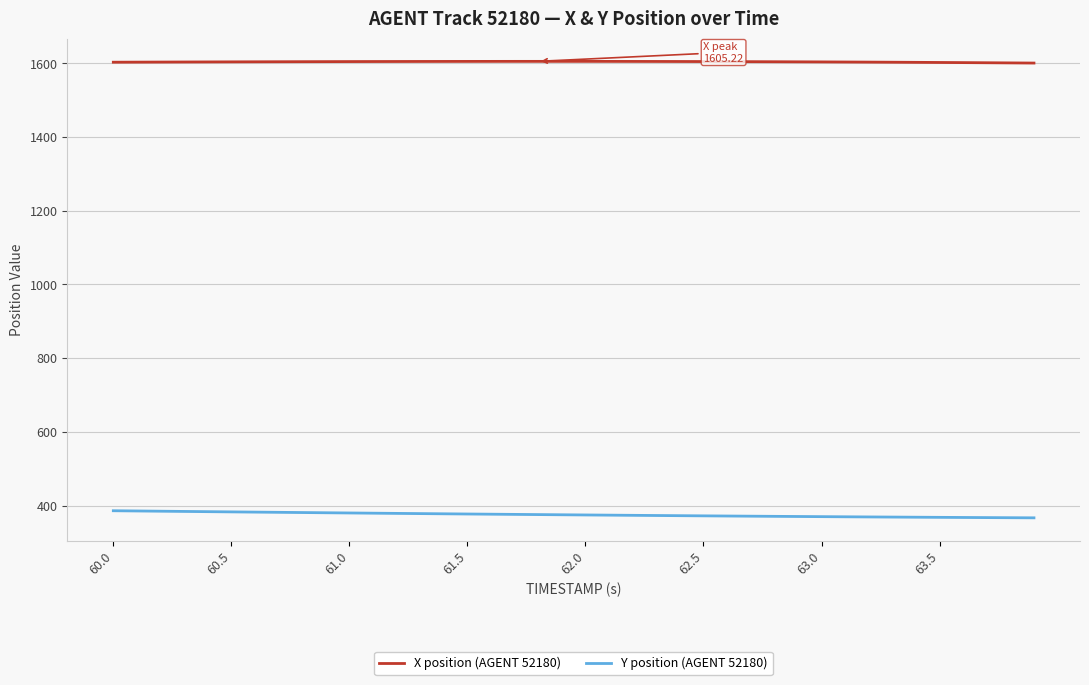

List the series in order of their overall mean, highest first.

X position (AGENT 52180), Y position (AGENT 52180)